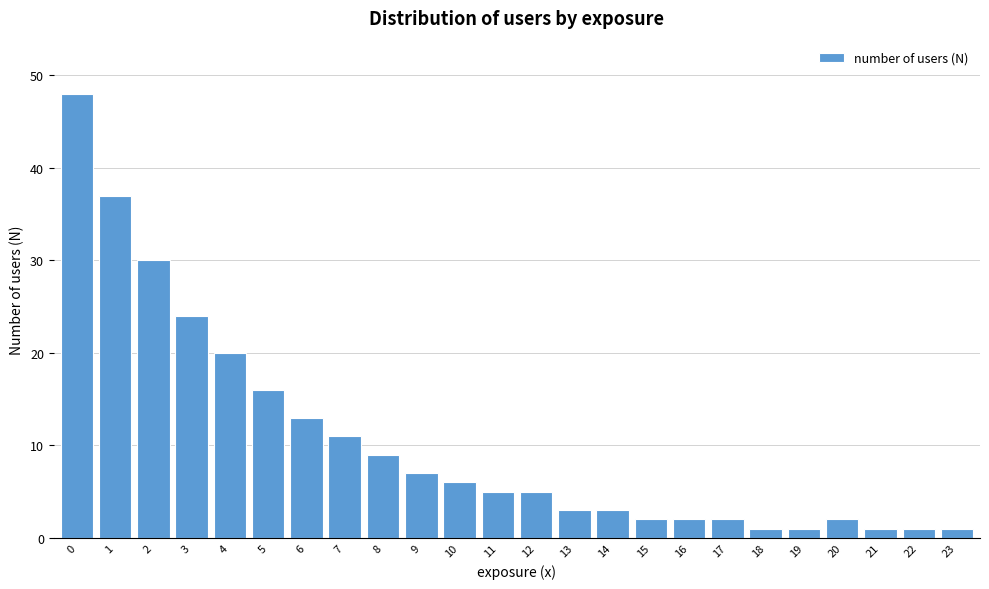

Reading left to right, transcribe all the data shown in this chart.

48	37	30	24	20	16	13	11	9	7	6	5	5	3	3	2	2	2	1	1	2	1	1	1